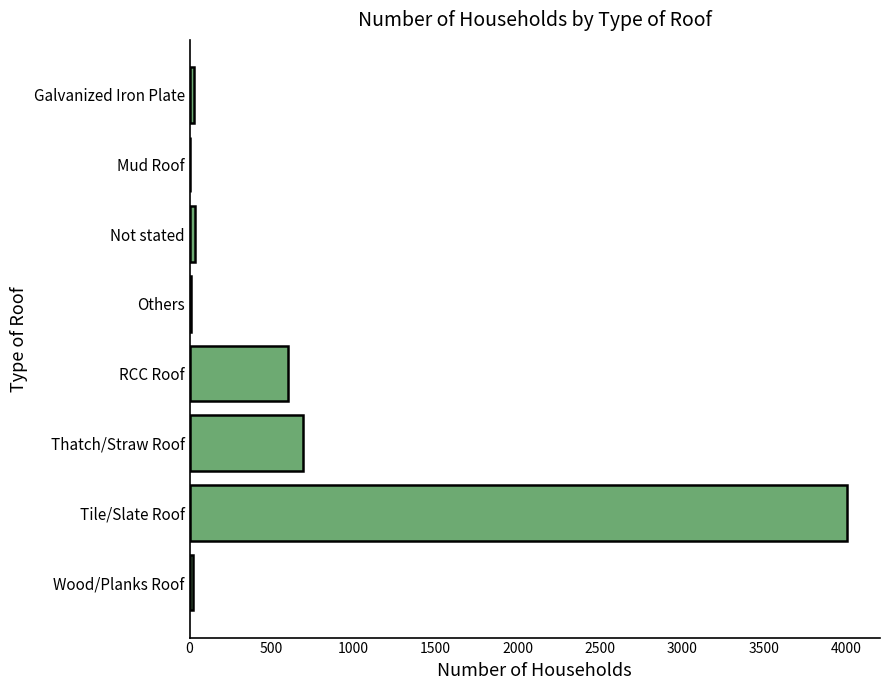

Where is the data nearest to the value 2003?

Thatch/Straw Roof